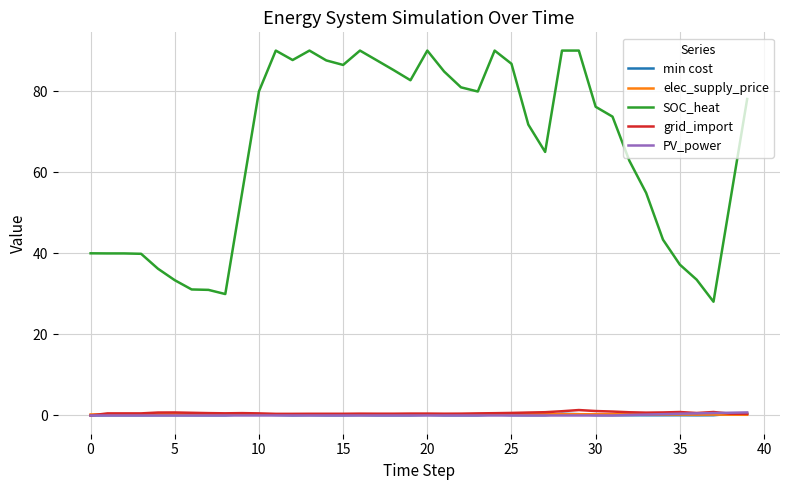

Which series has the largest range (max minus min)?

SOC_heat